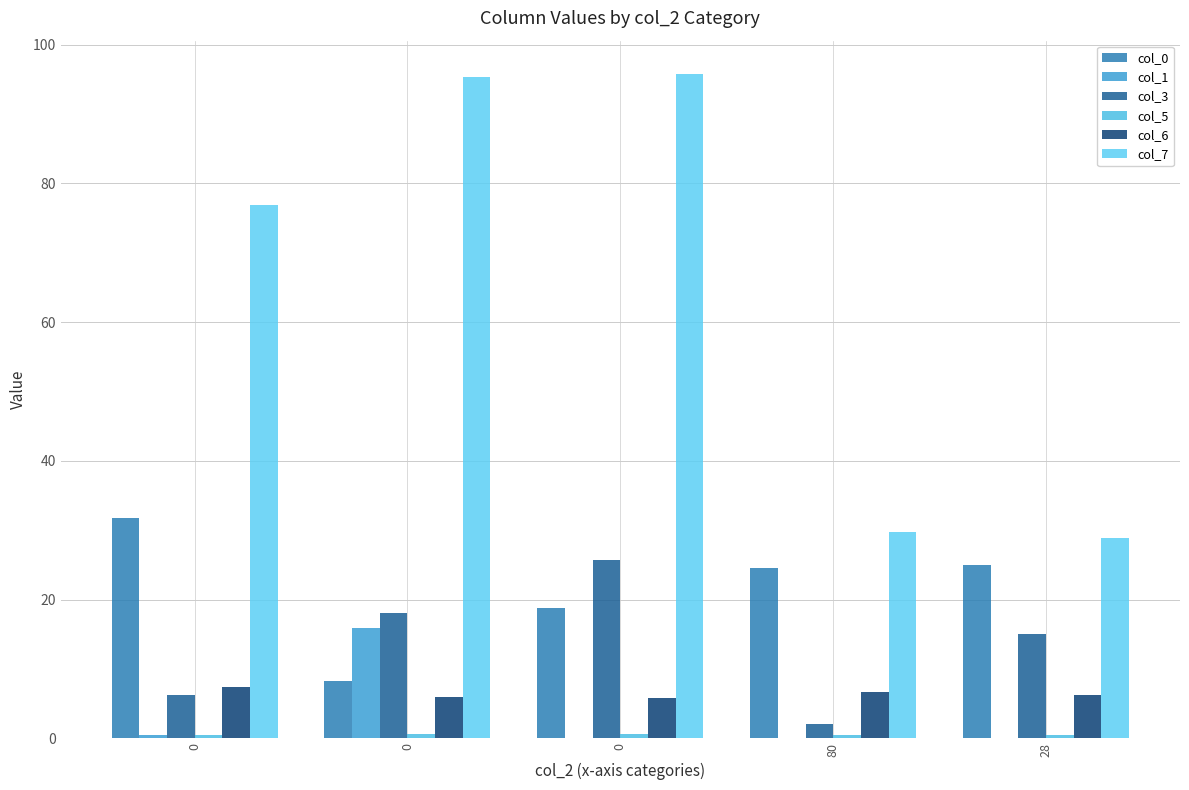

How many values in the col_7 series exceed 76?

3